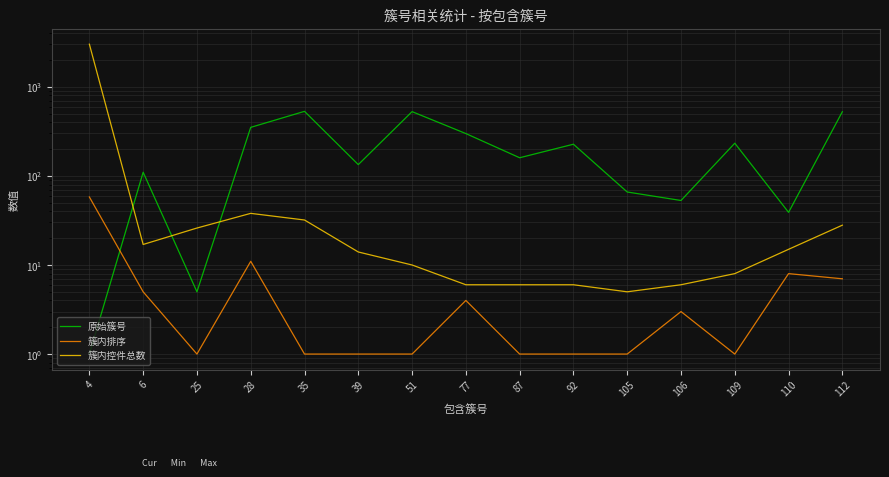

In 簇内排序, how many points are lower than both neighbors (excluding endpoints)?

2